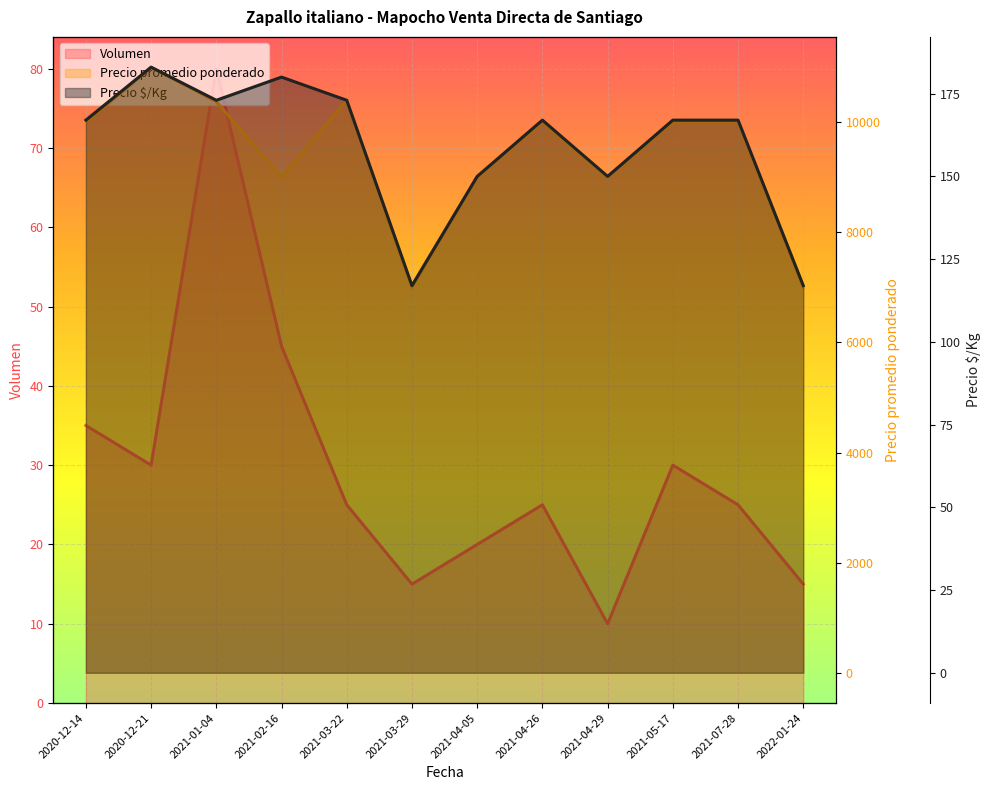

True or false: Precio promedio ponderado (line) and Precio $/Kg (line) cross at least once.

False